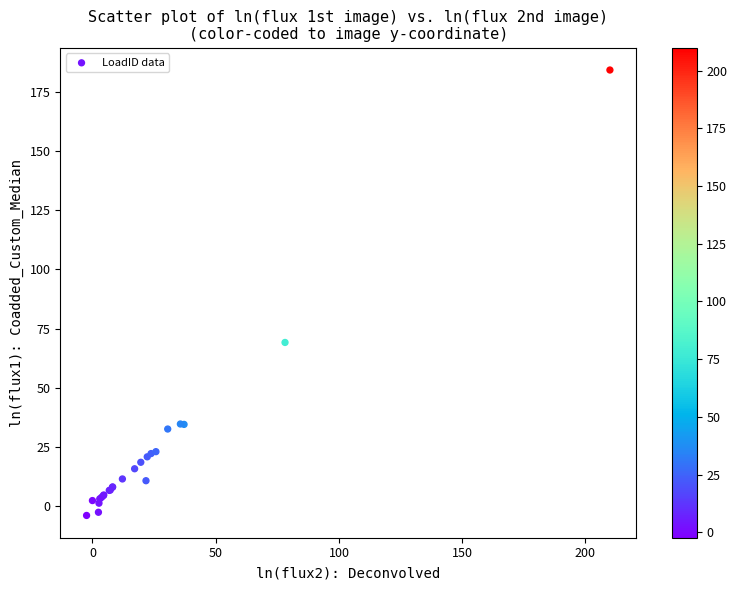

What Y value in the scatter plot is closest to 90?

69.1